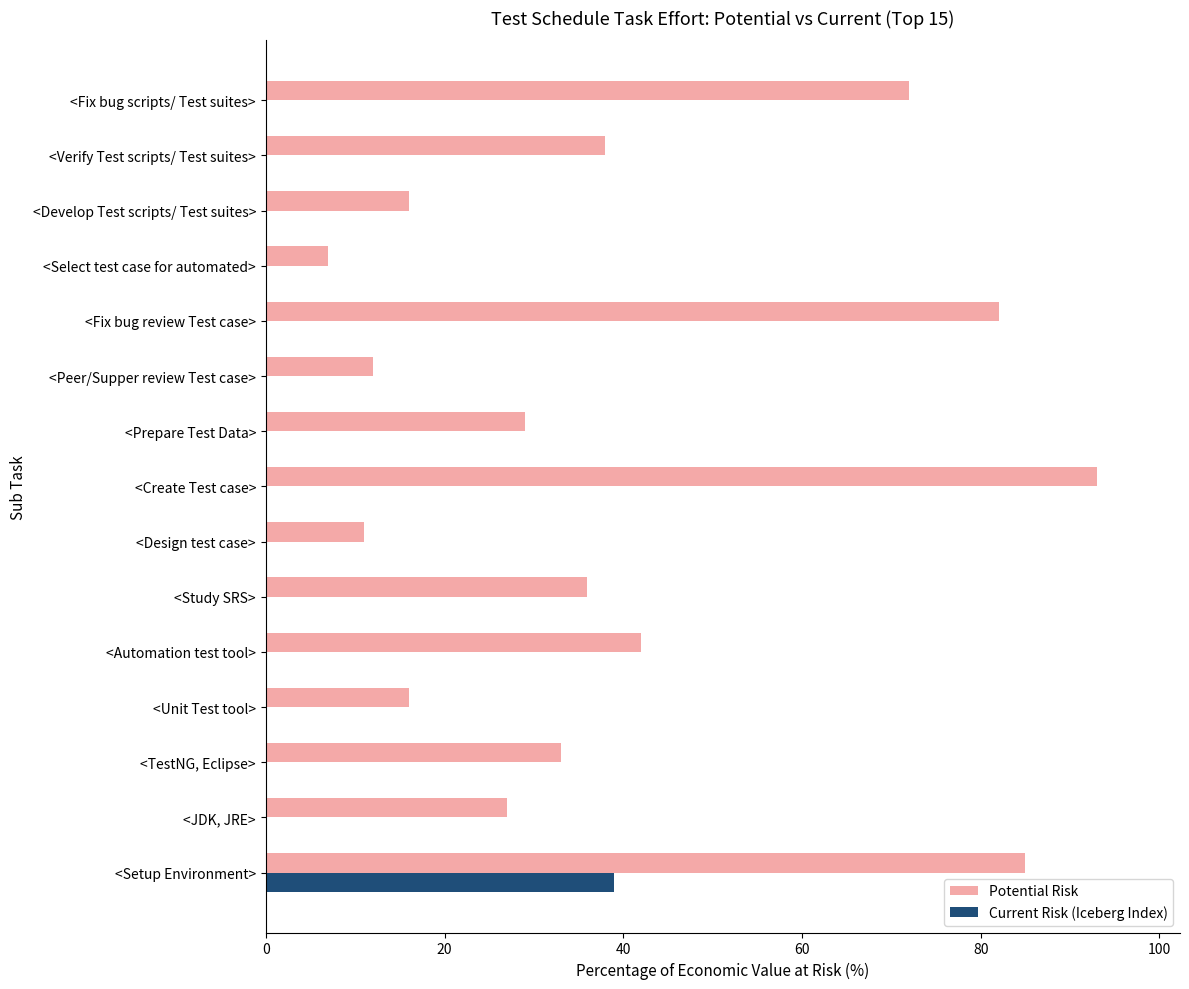

What is the approximate value of Current Risk (Iceberg Index) at <Setup Environment>, to the nearest 5?

40